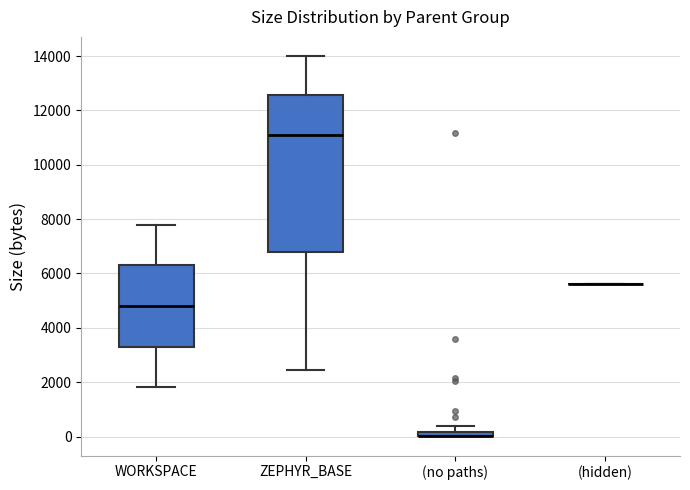

Comparing the boxes themselves (not the whiskers), which one is the tallest?

ZEPHYR_BASE